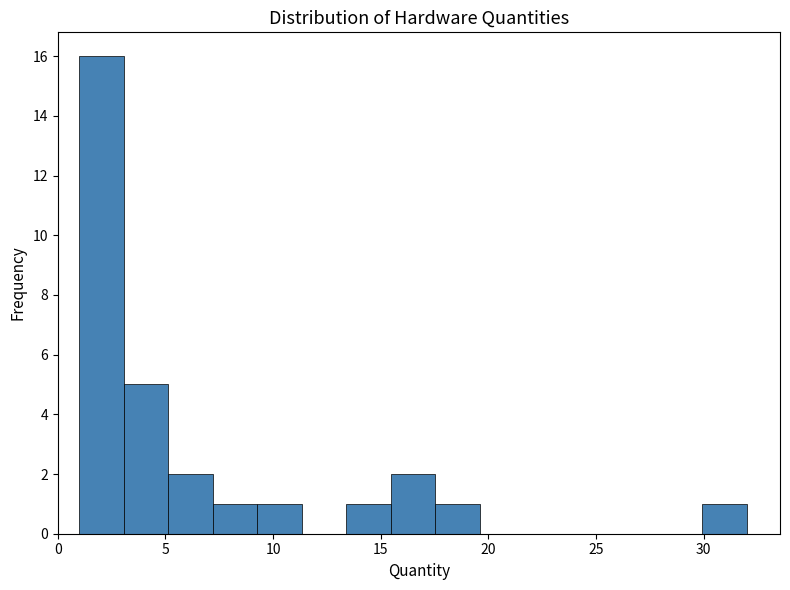

Reading left to right, transcribe this chart: for each bar, give the range it covers on the x-axis and its height. Neither the bar edges nor the heights are printed on the chart, so give them approximately, as read against the axes.

1.0 to 3.0: 16
3.0 to 5.0: 5
5.0 to 7.0: 2
7.0 to 9.5: 1
9.5 to 11.5: 1
11.5 to 13.5: 0
13.5 to 15.5: 1
15.5 to 17.5: 2
17.5 to 19.5: 1
19.5 to 21.5: 0
21.5 to 23.5: 0
23.5 to 26.0: 0
26.0 to 28.0: 0
28.0 to 30.0: 0
30.0 to 32.0: 1